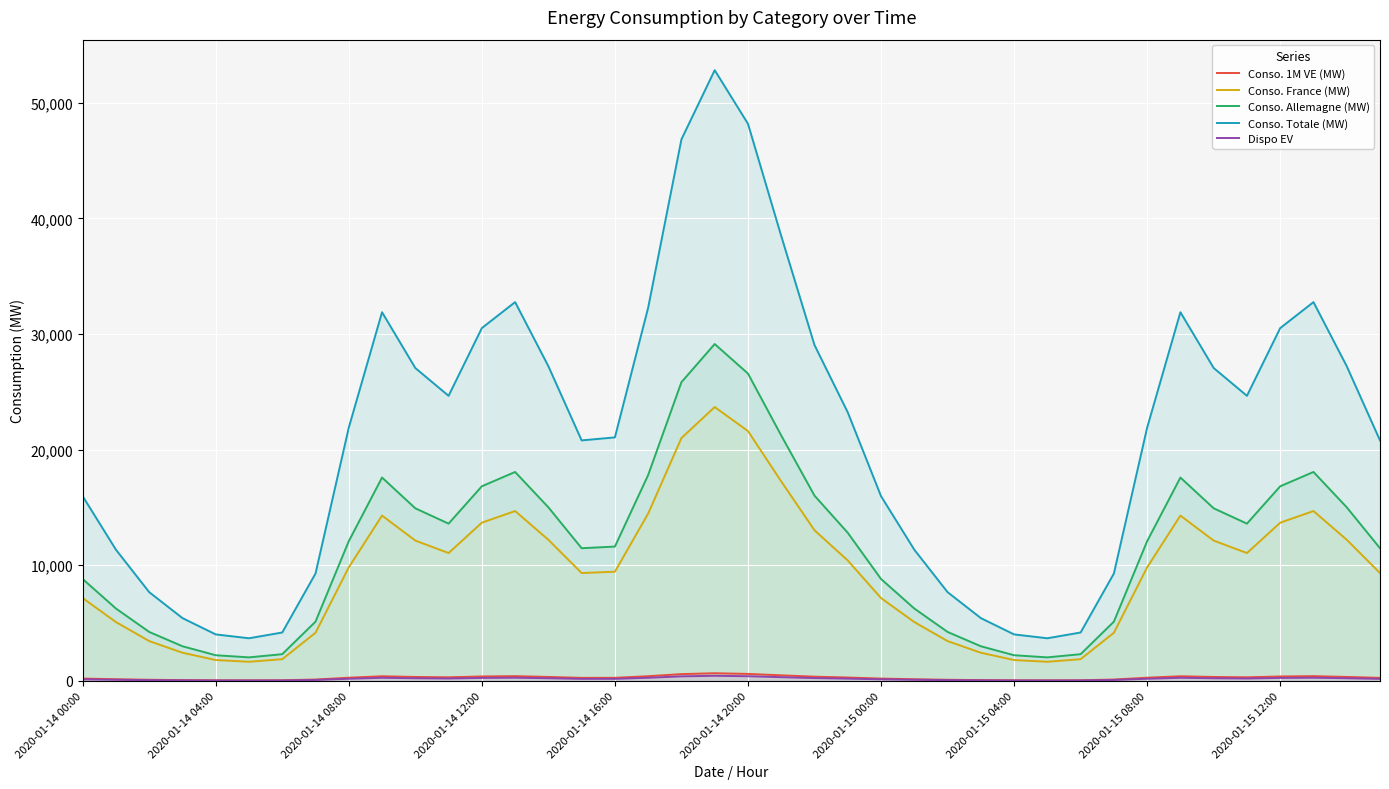

Rank the series by their maximum value, from lowest to highest.

Dispo EV, Conso. 1M VE (MW), Conso. France (MW), Conso. Allemagne (MW), Conso. Totale (MW)